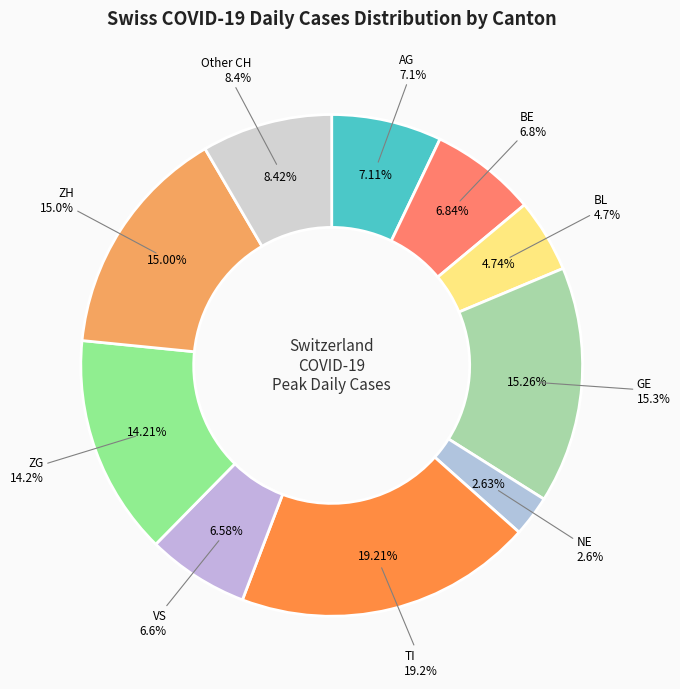

Which slice is the largest?

TI